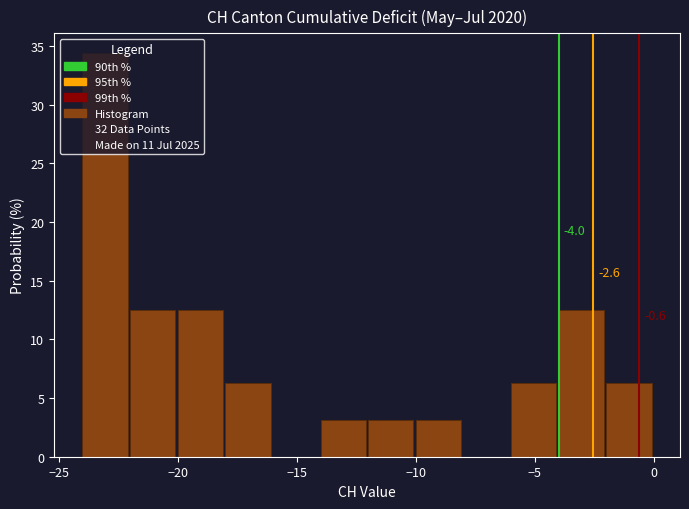

Which range on the x-axis has the tallest bar?

-24 to -22